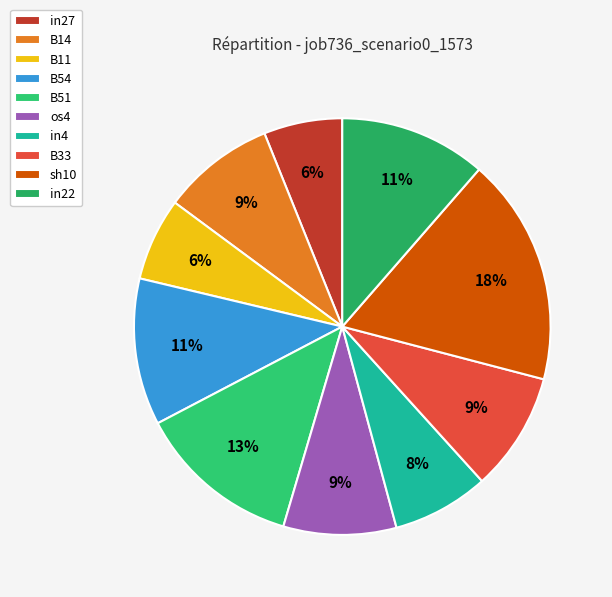

To the nearest percent, what is the difference between the largest and smallest slice percentages?

12%